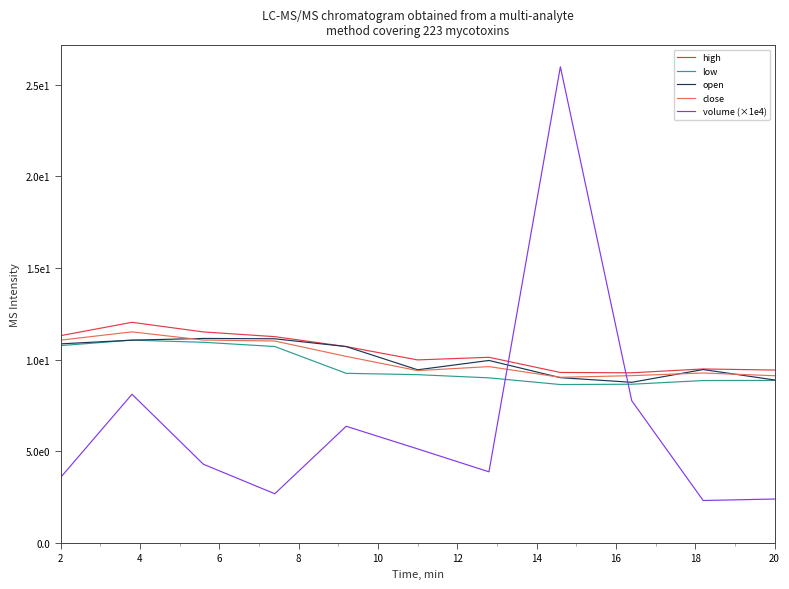

What are all the series names shown in the legend?

high, low, open, close, volume (×1e4)